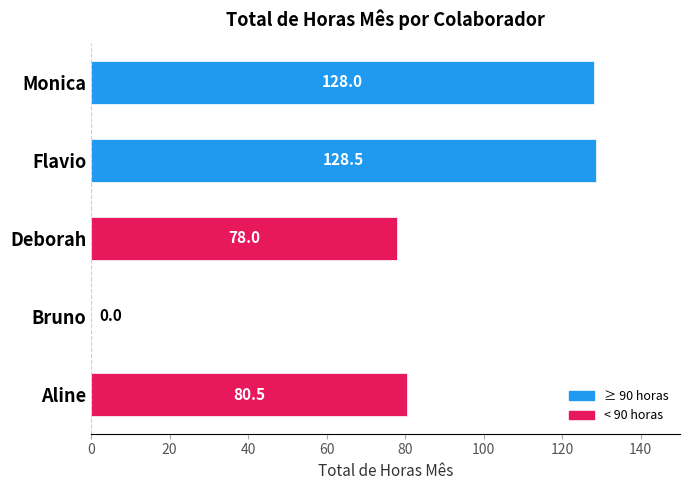

Are the bars horizontal?

Yes